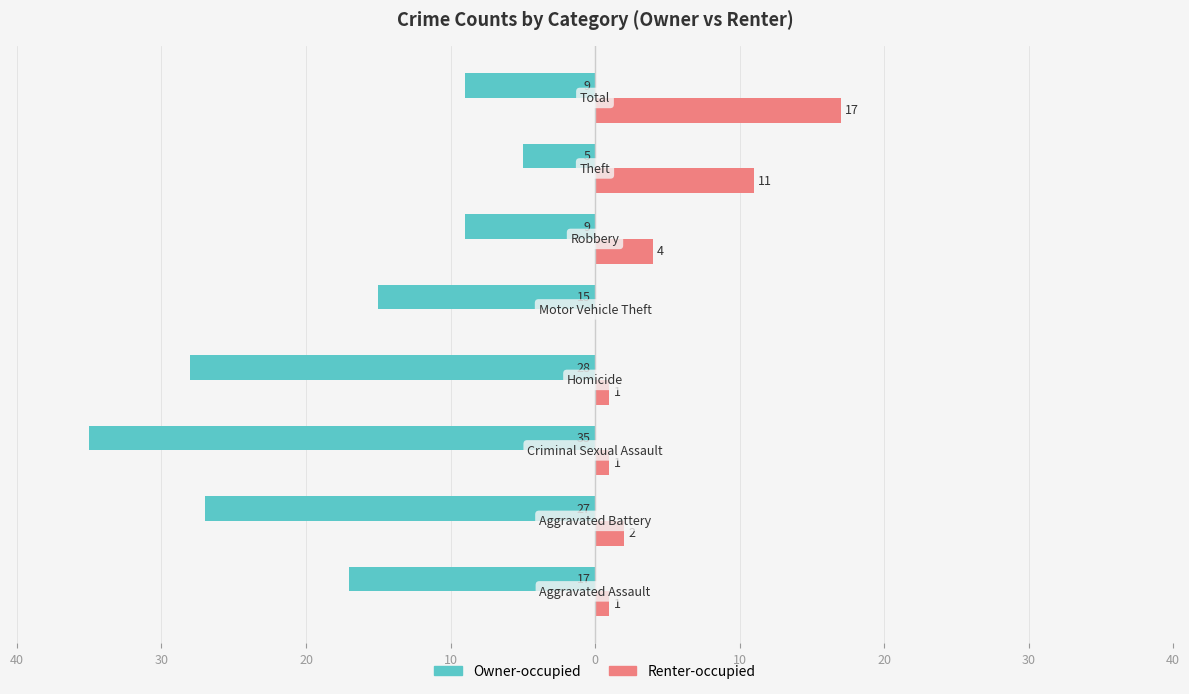

What are all the series names shown in the legend?

Owner-occupied, Renter-occupied